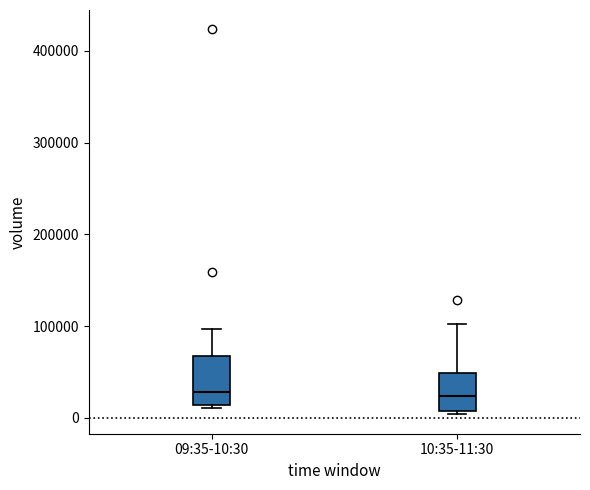

Where does the upper whisker of the box for 09:35-10:30 end on the y-axis? The values are not printed on the chart, so give them approximately, as read against the axis.

100000